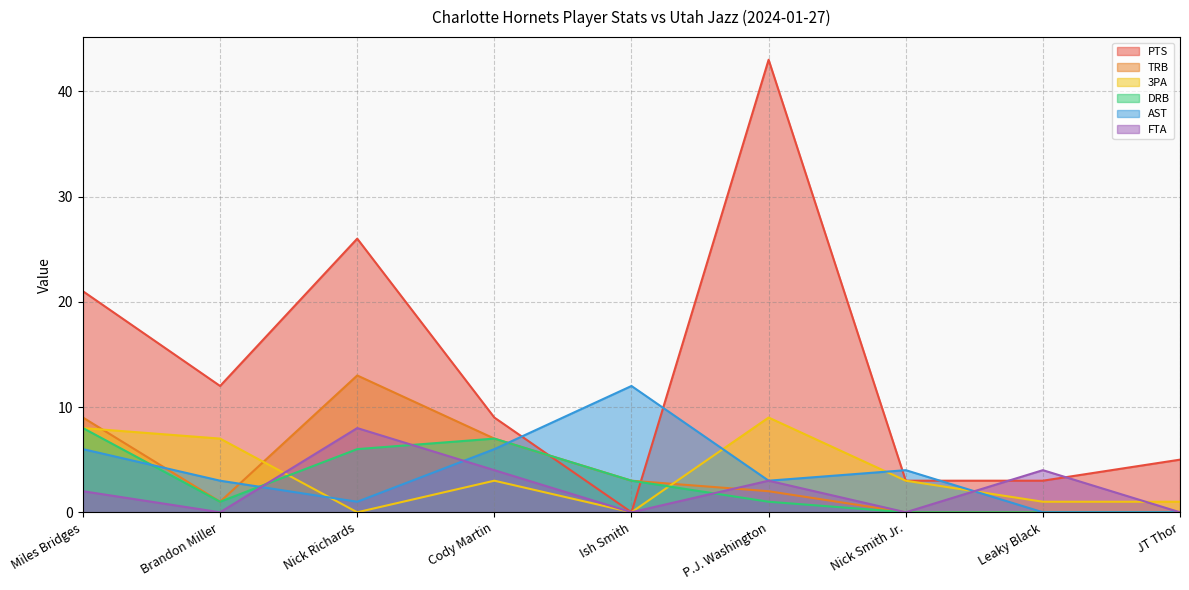

How many FTA values are between 0 and 4?

8